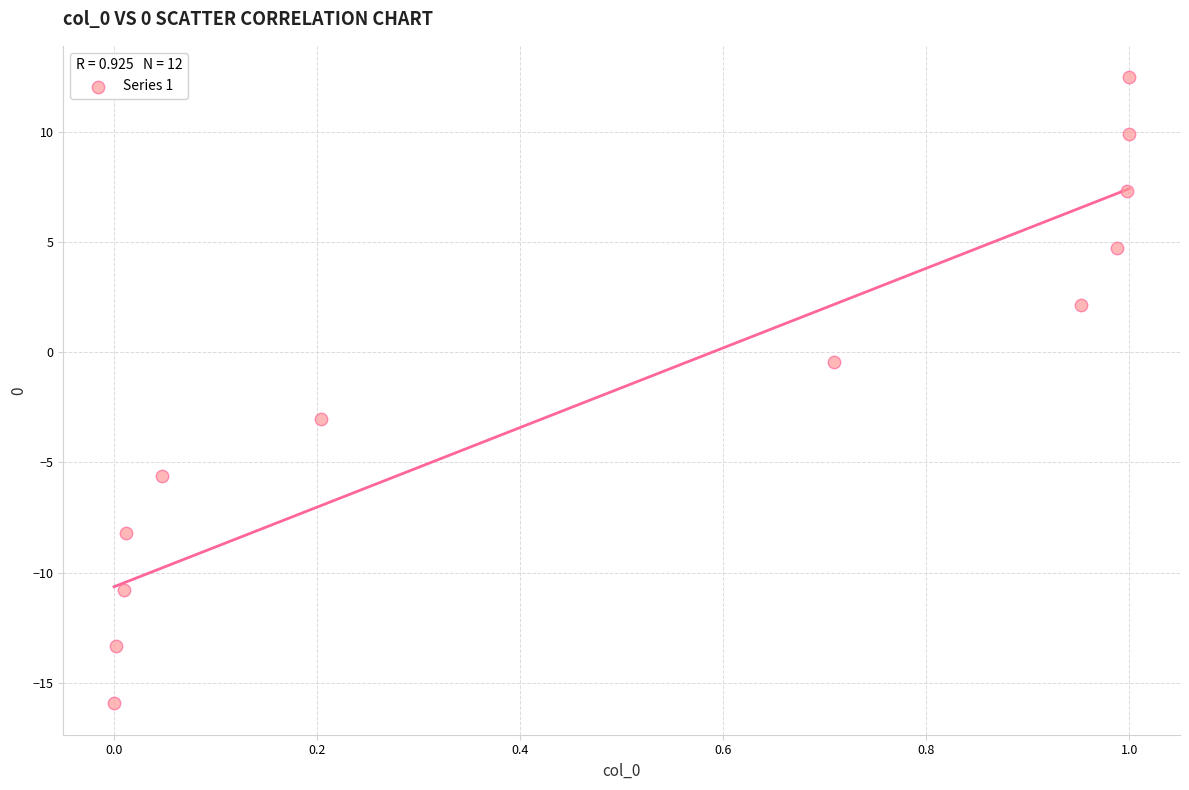

What is the average X value?

0.5